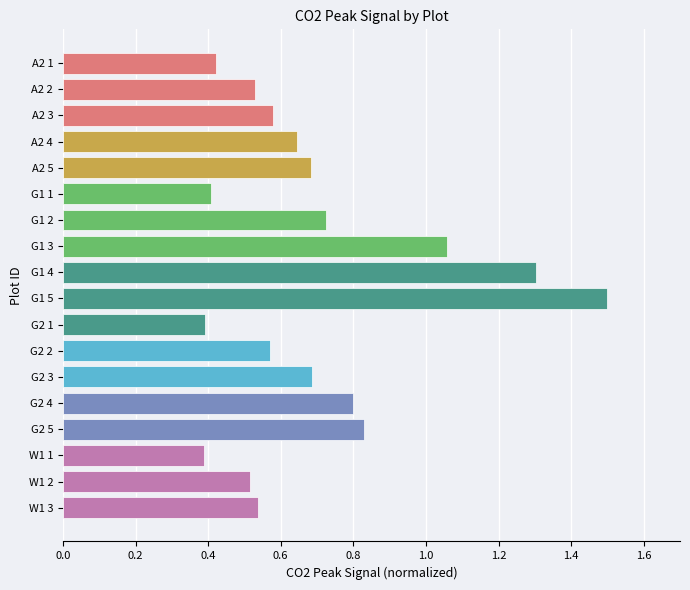

What is the label of the 17th bar from the bottom?

A2 2